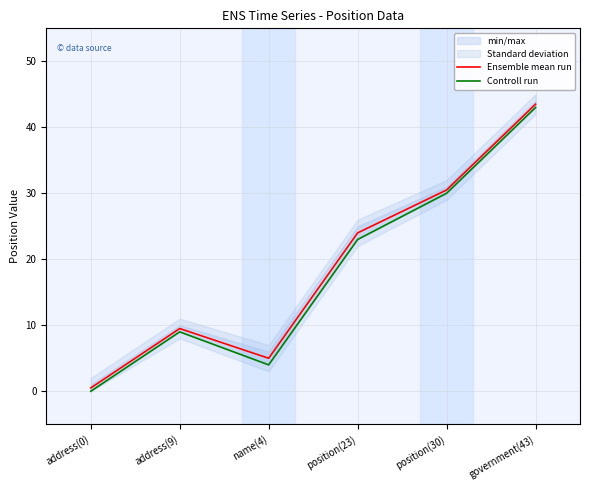

True or false: Controll run and Ensemble mean run intersect in this chart.

False